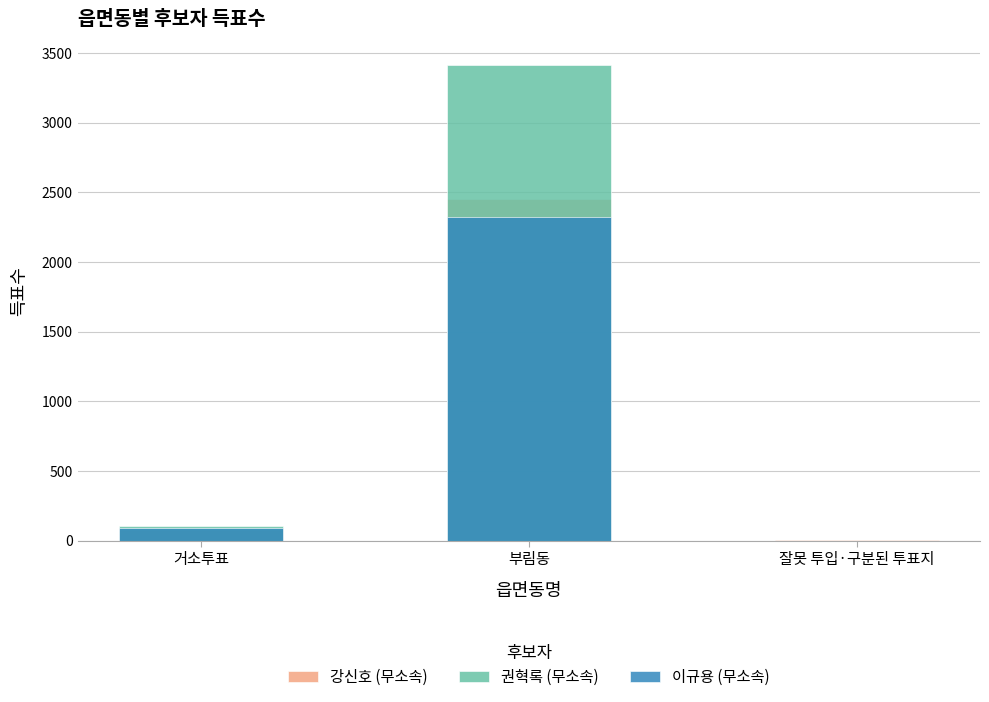

Reading left to right, transcribe all the data shown in this chart.

강신호 (무소속): 거소투표=76	부림동=2451	잘못 투입·구분된 투표지=2
권혁록 (무소속): 거소투표=104	부림동=3413	잘못 투입·구분된 투표지=0
이규용 (무소속): 거소투표=87	부림동=2326	잘못 투입·구분된 투표지=0